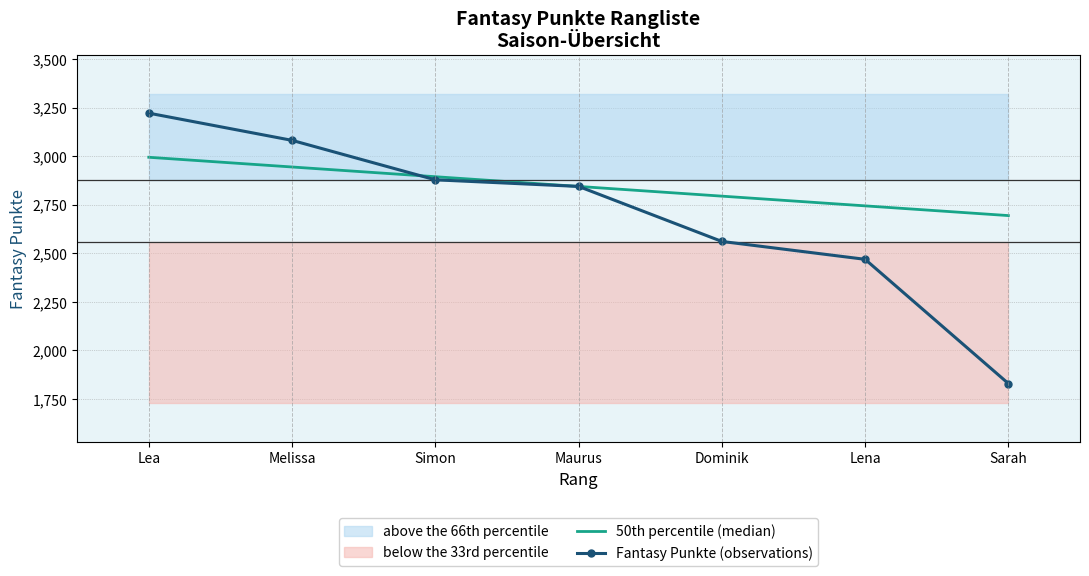

How many intersections are there between Fantasy Punkte (observations) and 50th percentile (median)?

1